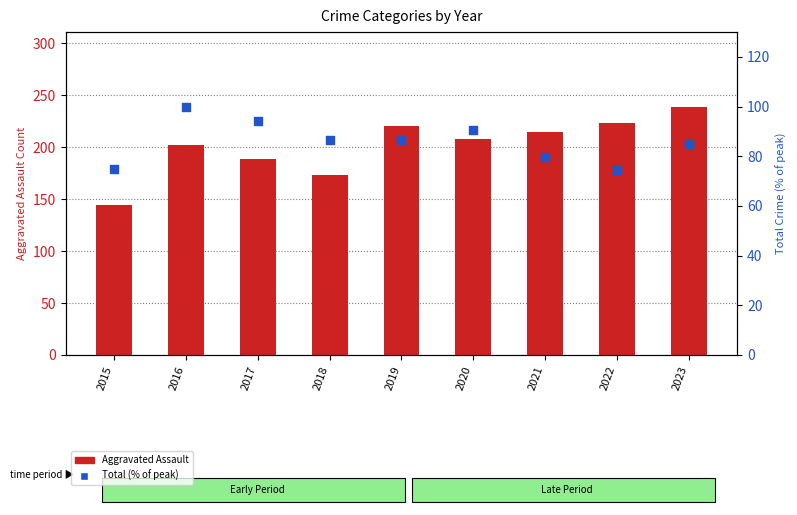

At which category is the sum across all series the highest?

2023